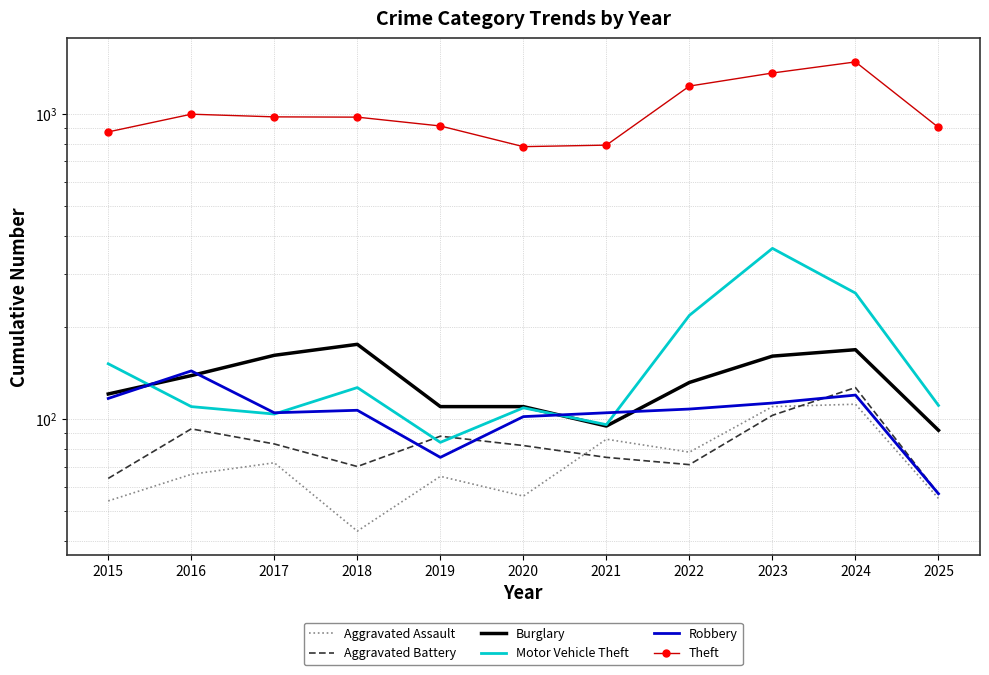

At which category is the sum across all series the highest?

2024